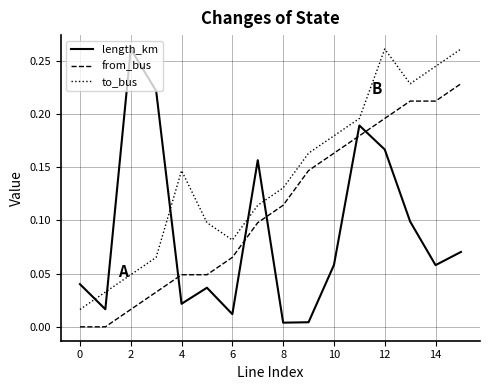

Which series has the largest total across all categories?

to_bus